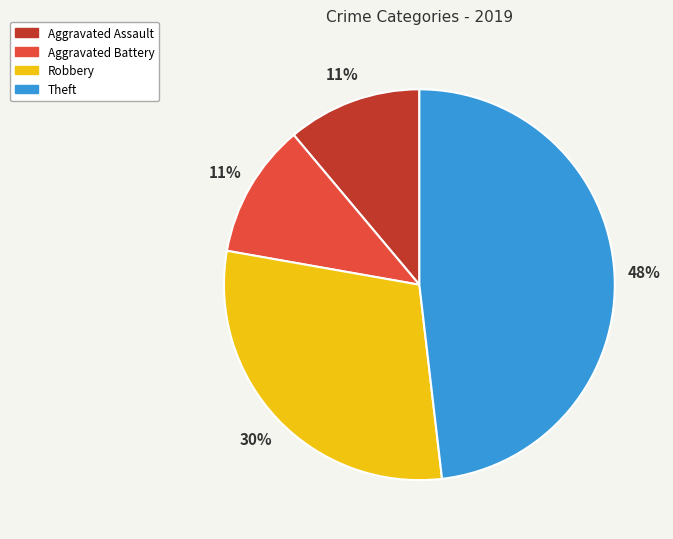

Is the sum of Robbery and Aggravated Battery greater than half?

No